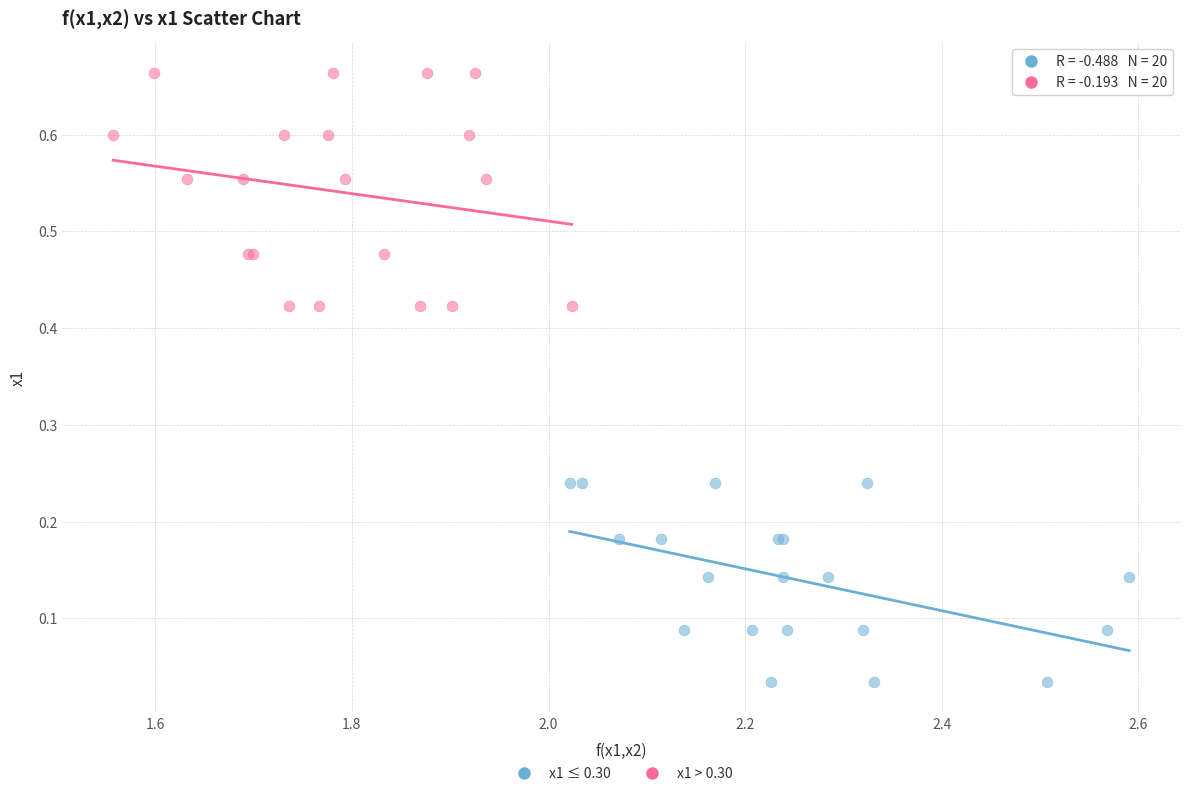

Which series reaches the maximum Y coordinate?

x1 > 0.30